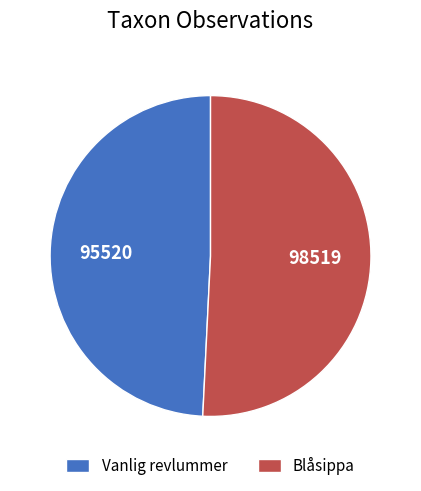

Which category accounts for the majority?

Blåsippa